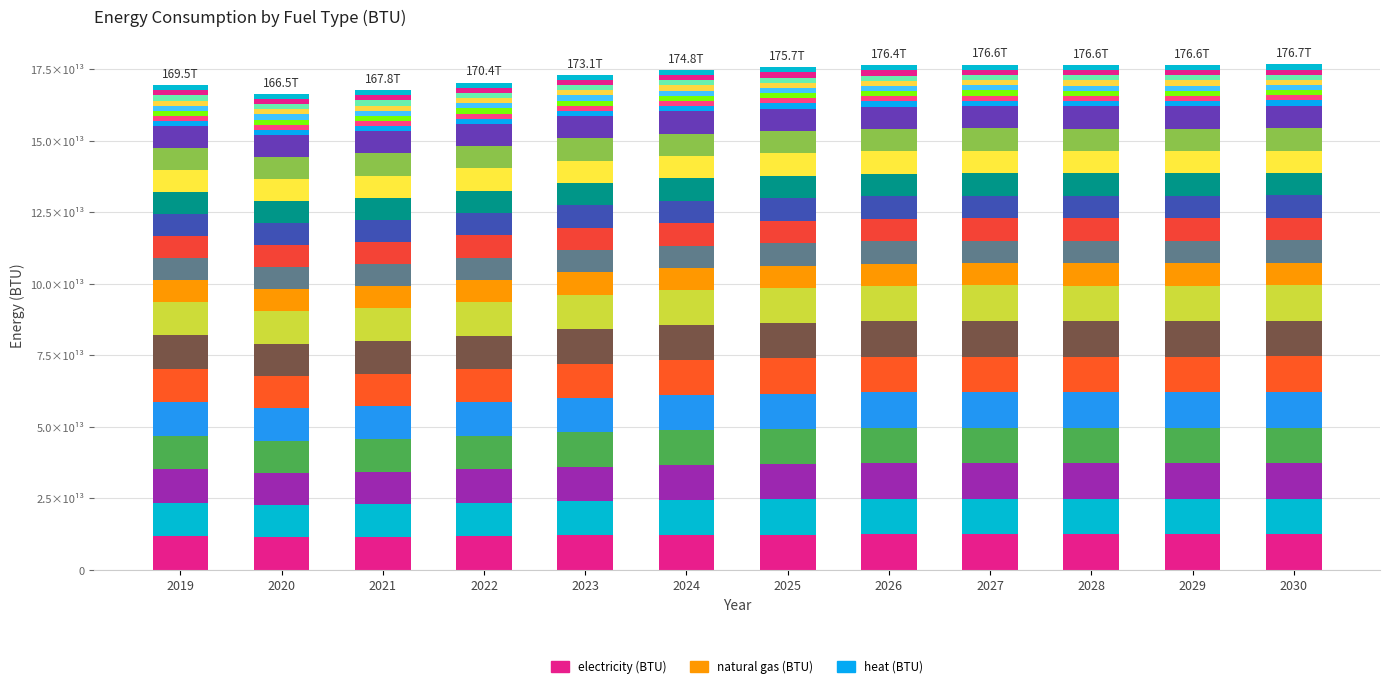

What is the difference between the maximum and minimum values in the electricity (BTU) series?

1138183813845.1